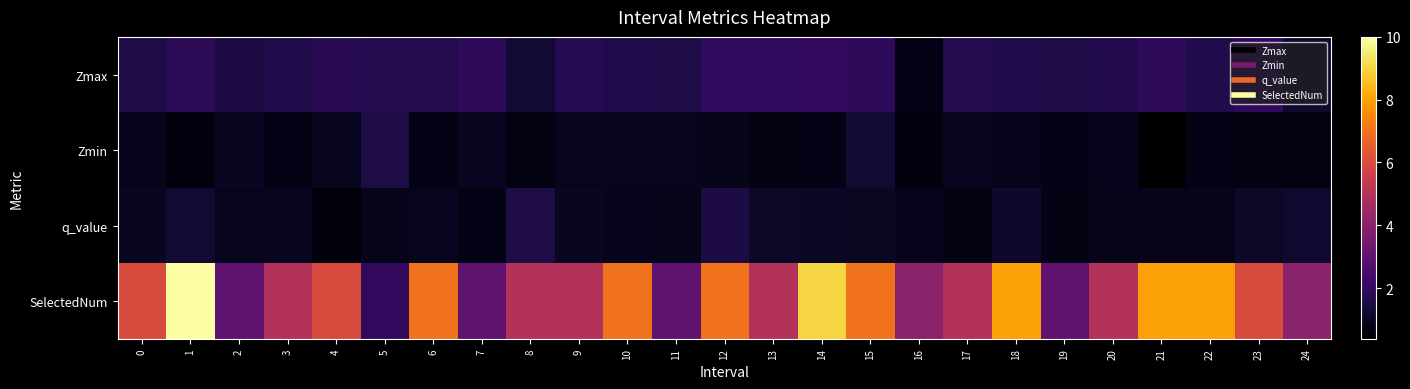

What is the difference between the highest and lowest values at 9?

4.1